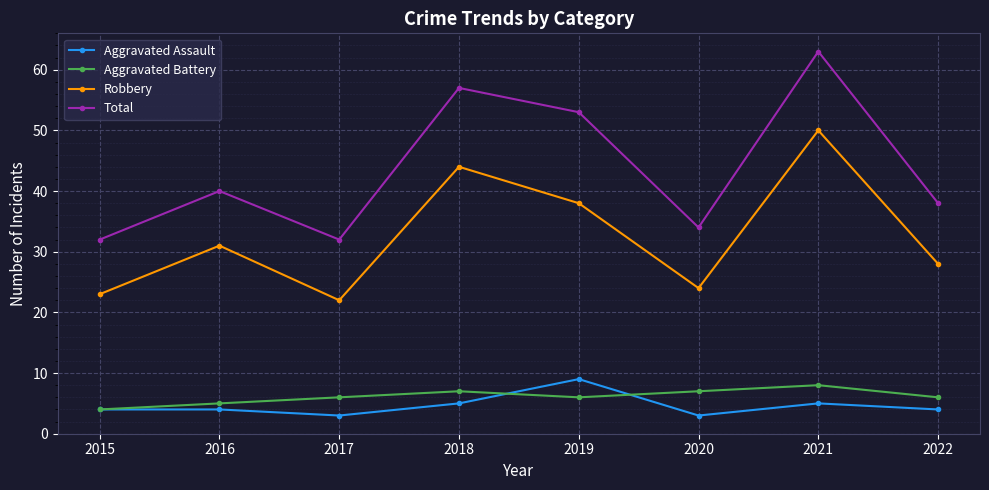

Which category has the lowest value in the Robbery series?

2017